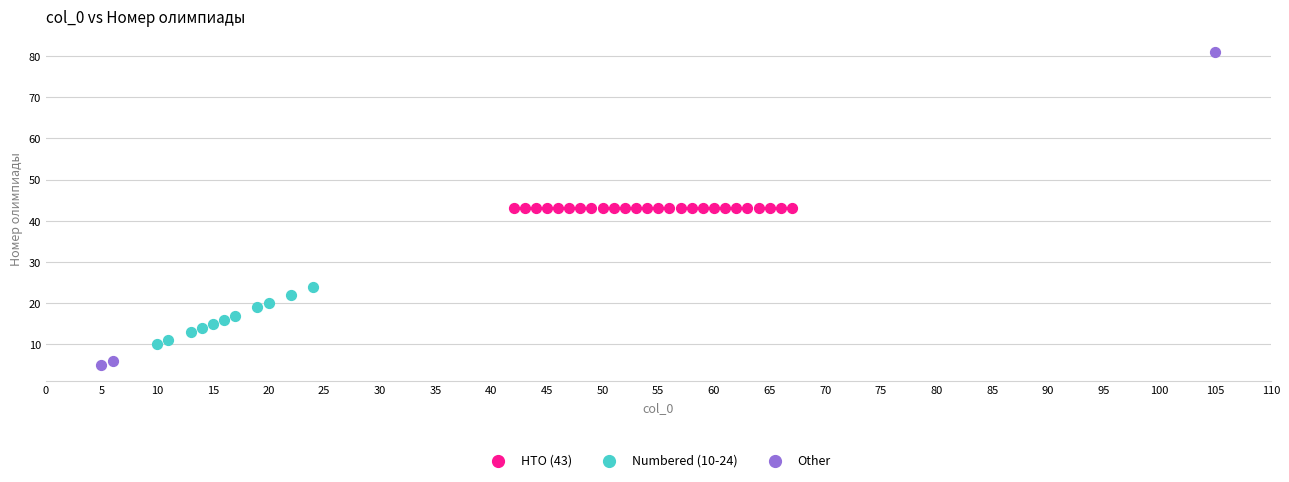

What are all the series names shown in the legend?

НТО (43), Numbered (10-24), Other